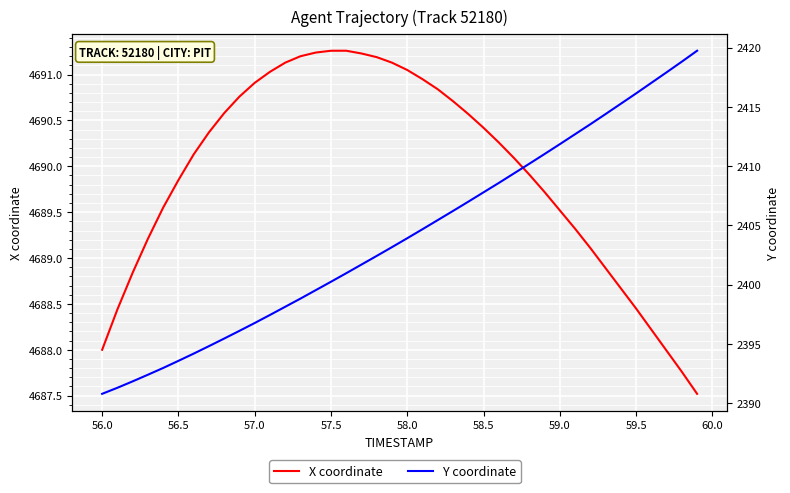

Is it true that Y coordinate equals 1019.0 at 57.5?

False